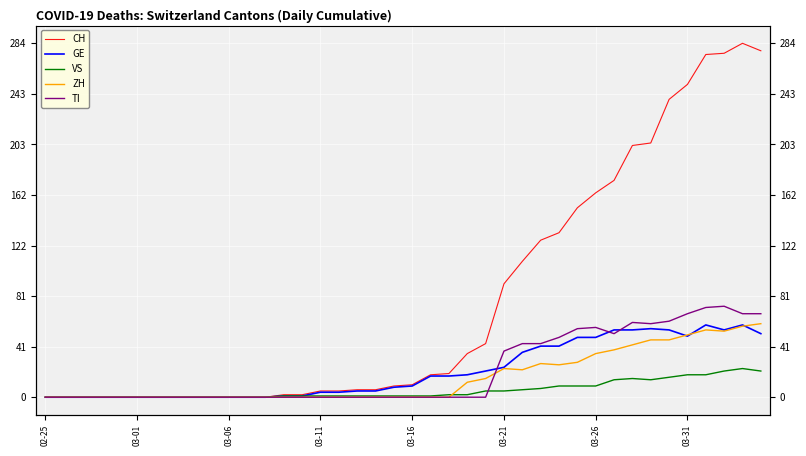

How many interior local valleys does the VS series have?

1